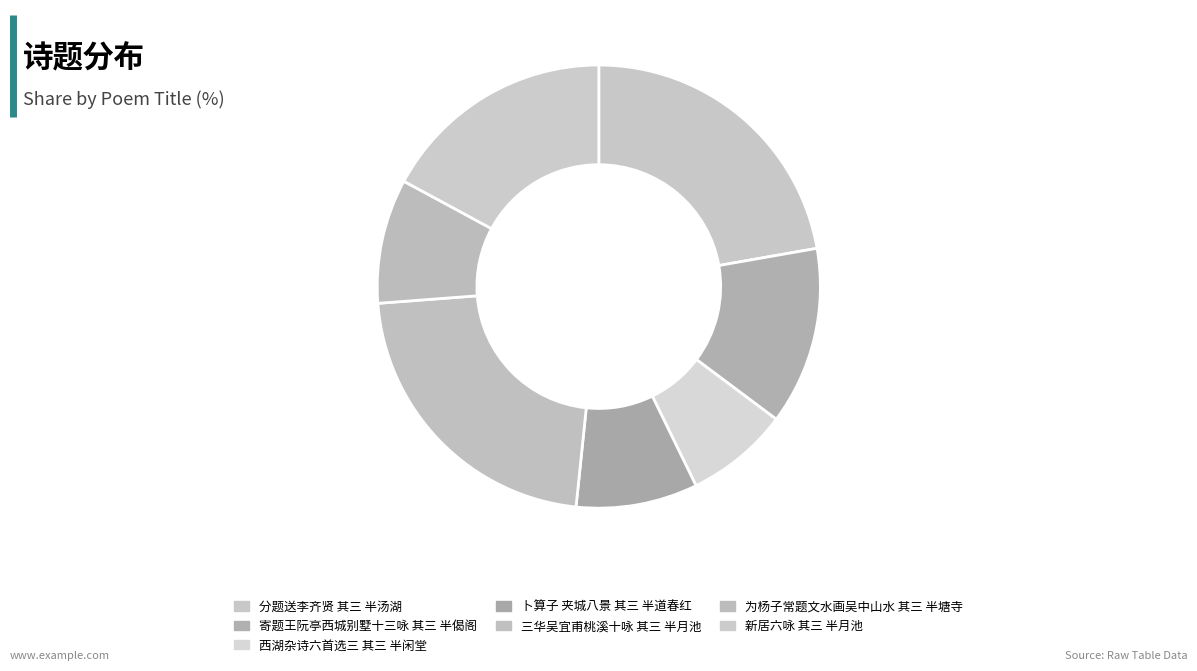

Rank the categories by value from highest to lowest.

分题送李齐贤 其三 半汤湖, 三华吴宜甫桃溪十咏 其三 半月池, 新居六咏 其三 半月池, 寄题王阮亭西城别墅十三咏 其三 半偈阁, 为杨子常题文水画吴中山水 其三 半塘寺, 卜算子 夹城八景 其三 半道春红, 西湖杂诗六首选三 其三 半闲堂